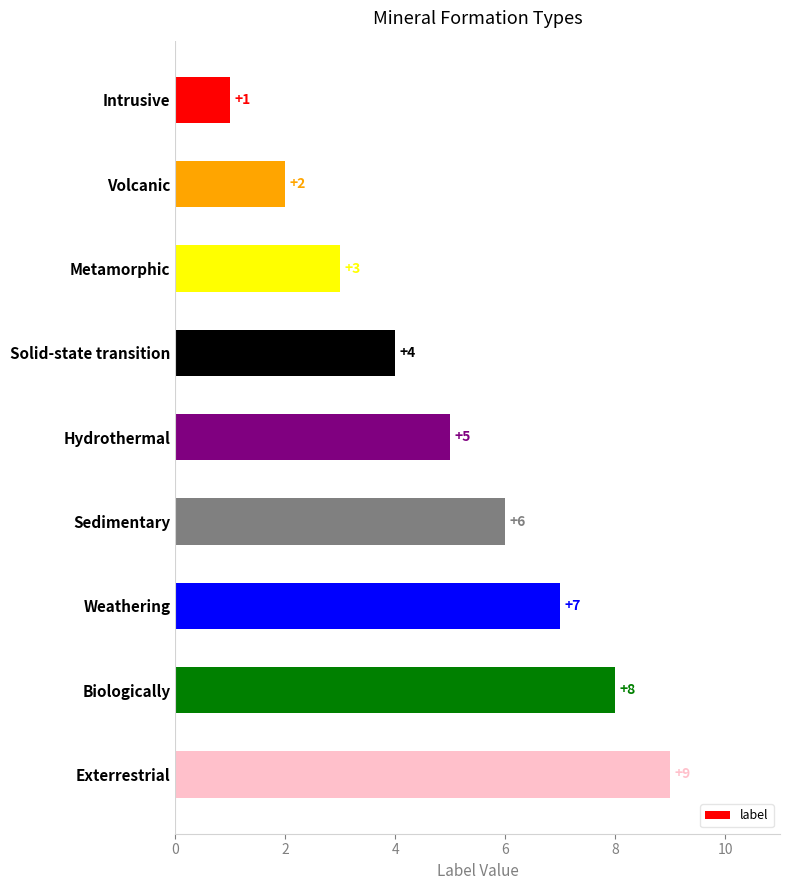

Rank the categories by value from lowest to highest.

Intrusive, Volcanic, Metamorphic, Solid-state transition, Hydrothermal, Sedimentary, Weathering, Biologically, Exterrestrial